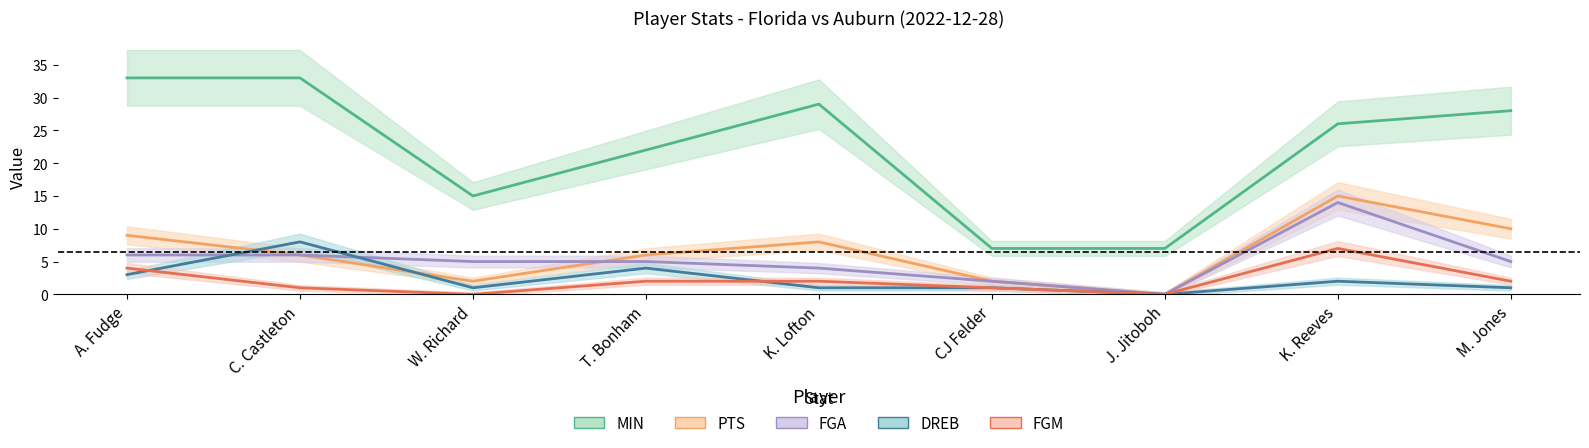

Is it true that MIN equals 44 at K. Reeves?

False